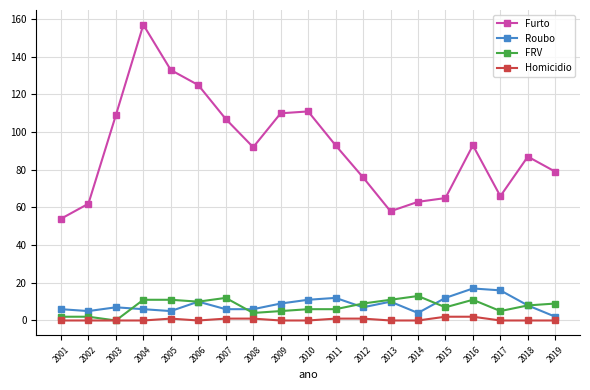

How many lines are shown in the chart?

4